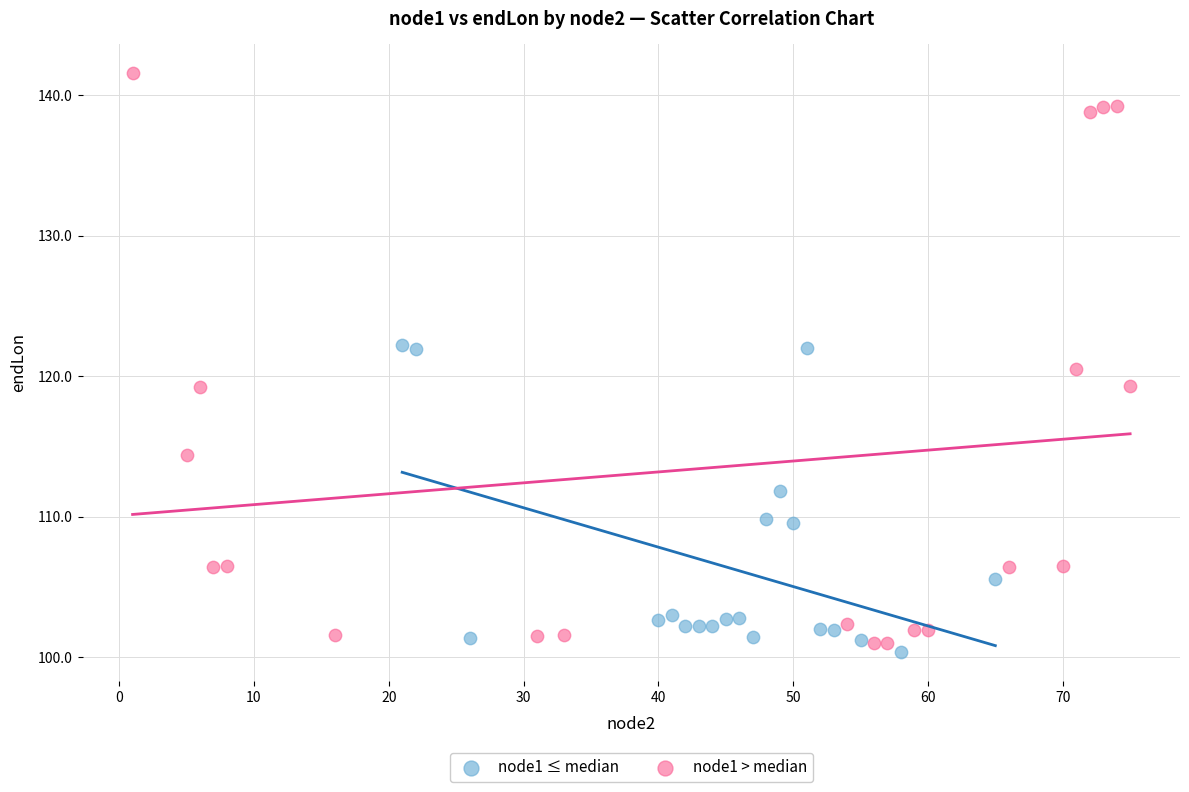

Which series reaches the minimum Y coordinate?

node1 ≤ median